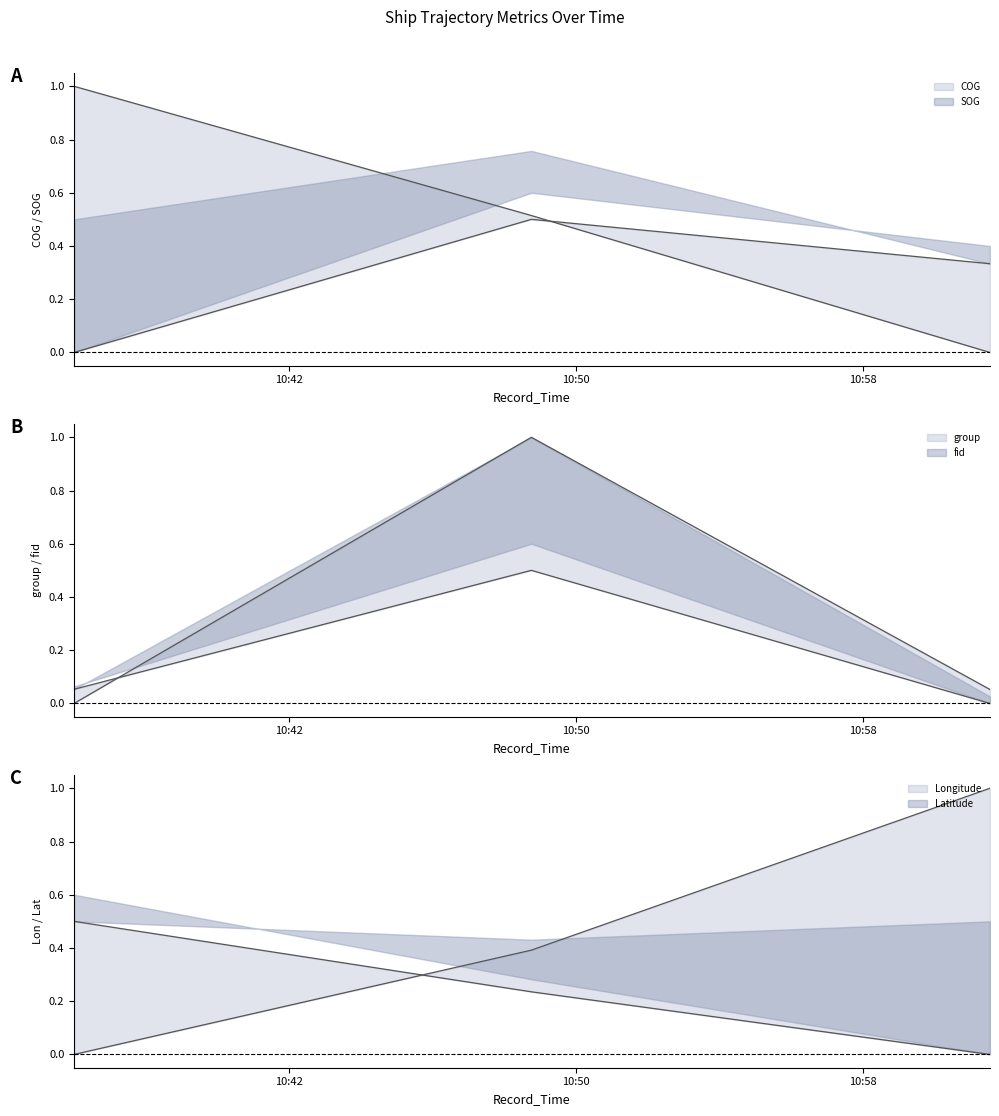

List the labels in order of fid value, smallest first.

2024-04-16 11:01:33, 2024-04-16 10:36:01, 2024-04-16 10:48:46